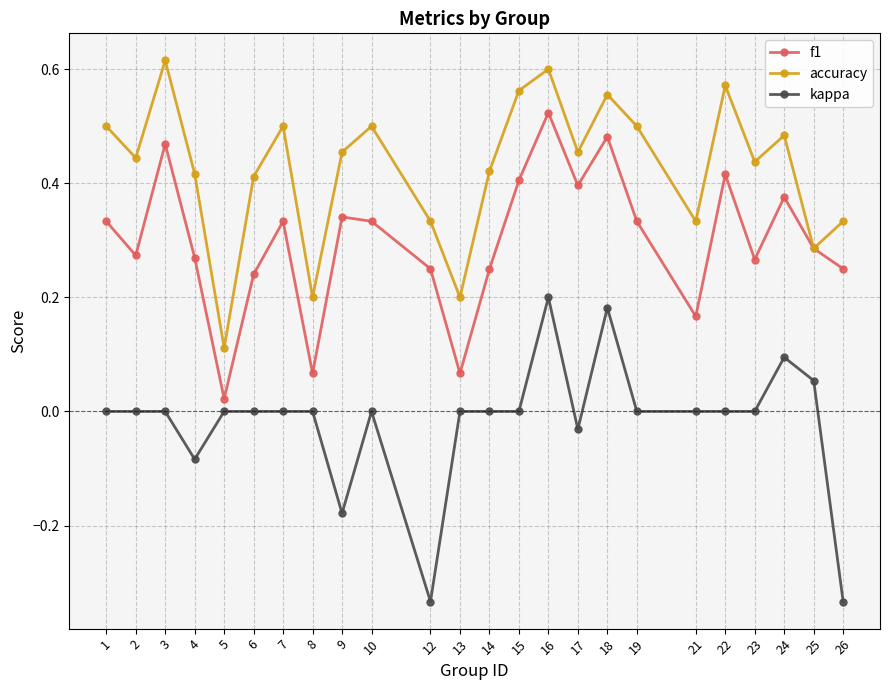

True or false: kappa and accuracy intersect in this chart.

False